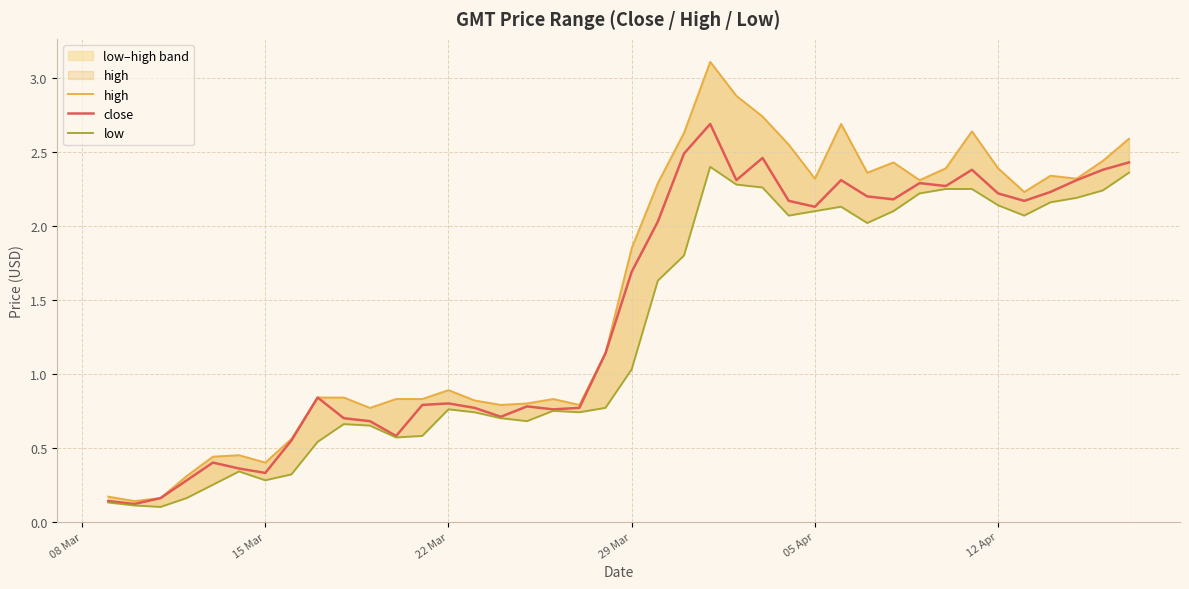

True or false: close and high intersect in this chart.

False